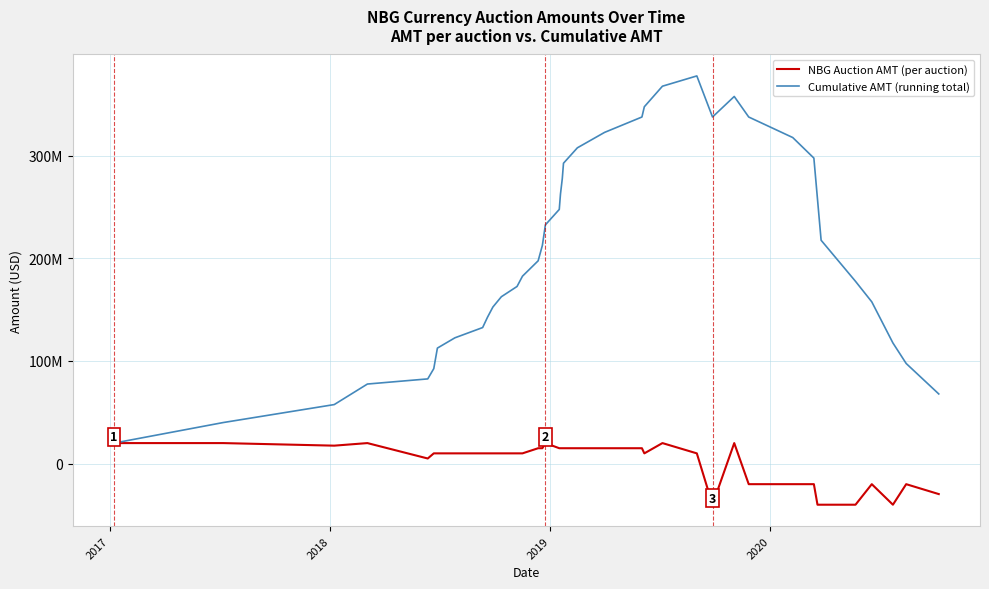

Reading left to right, transcribe all the data shown in this chart.

NBG Auction AMT (per auction): 20000000	20000000	17500000	20000000	5000000	10000000	10000000	10000000	10000000	10000000	10000000	10000000	10000000	10000000	10000000	15000000	15000000	20000000	15000000	15000000	15000000	15000000	15000000	15000000	15000000	10000000	20000000	10000000	-40000000	20000000	-20000000	-20000000	-20000000	-40000000	-40000000	-40000000	-20000000	-40000000	-20000000	-29650000
Cumulative AMT (running total): 20000000	40000000	57500000	77500000	82500000	92500000	102500000	112500000	122500000	132500000	142500000	152500000	162500000	172500000	182500000	197500000	212500000	232500000	247500000	262500000	277500000	292500000	307500000	322500000	337500000	347500000	367500000	377500000	337500000	357500000	337500000	317500000	297500000	257500000	217500000	177500000	157500000	117500000	97500000	67850000